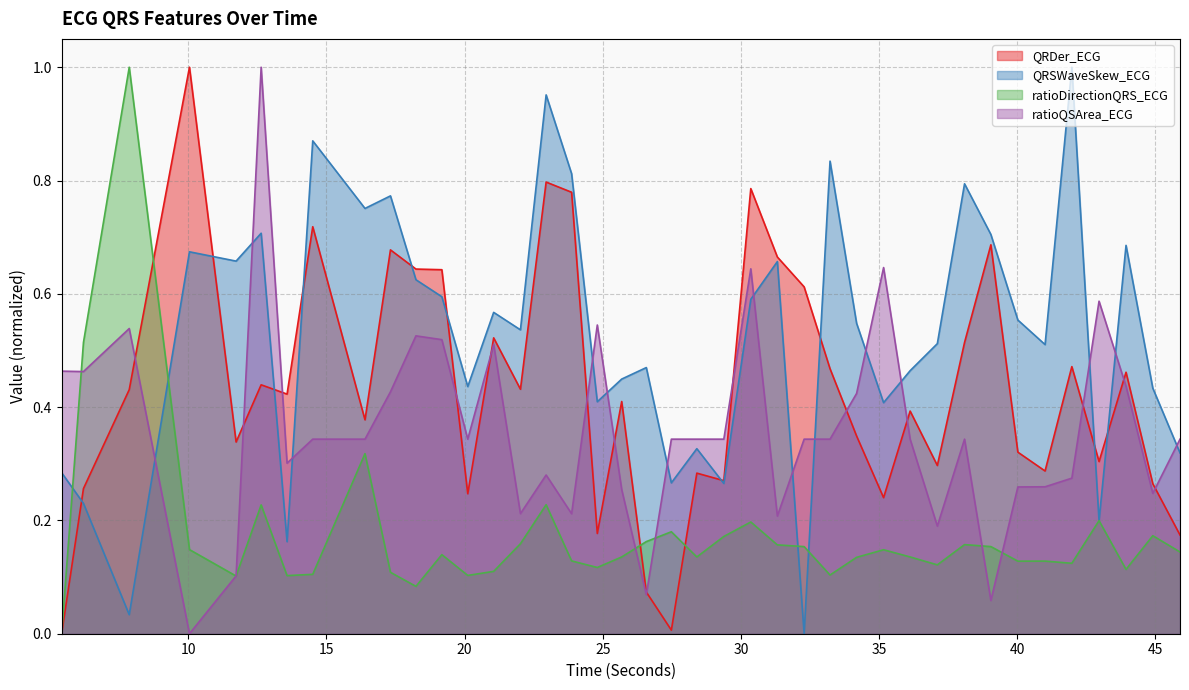

True or false: ratioDirectionQRS_ECG and QRDer_ECG cross at least once.

True